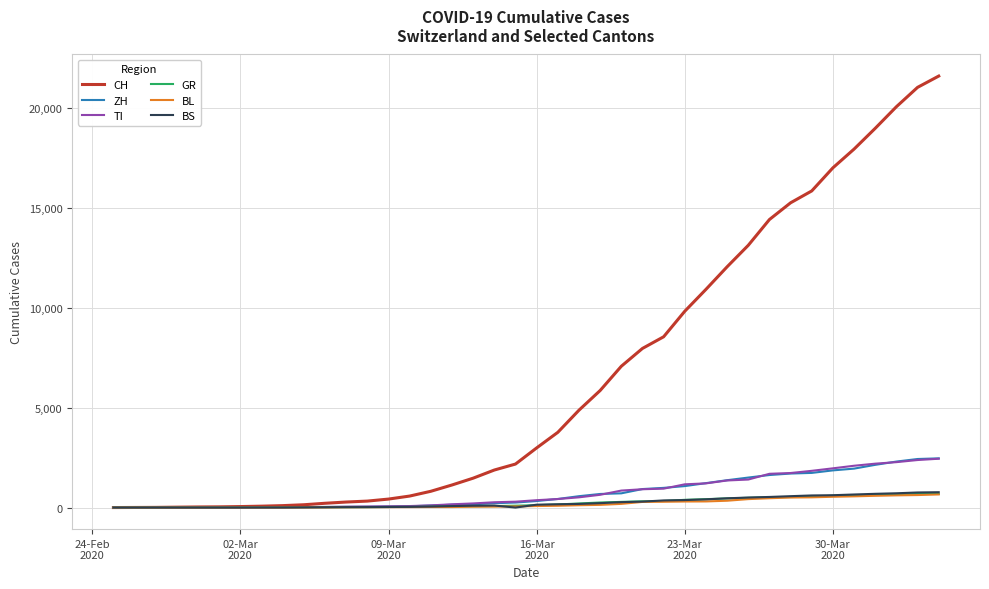

What is the highest value of the CH series?

21583